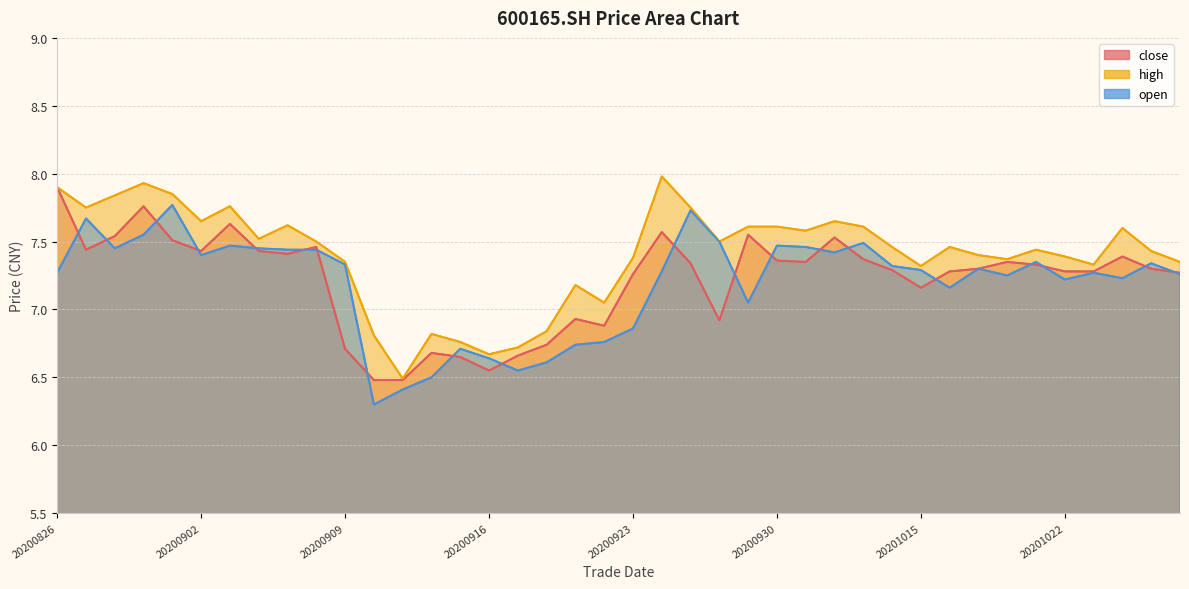

At which label does open reach its peak?

20200901